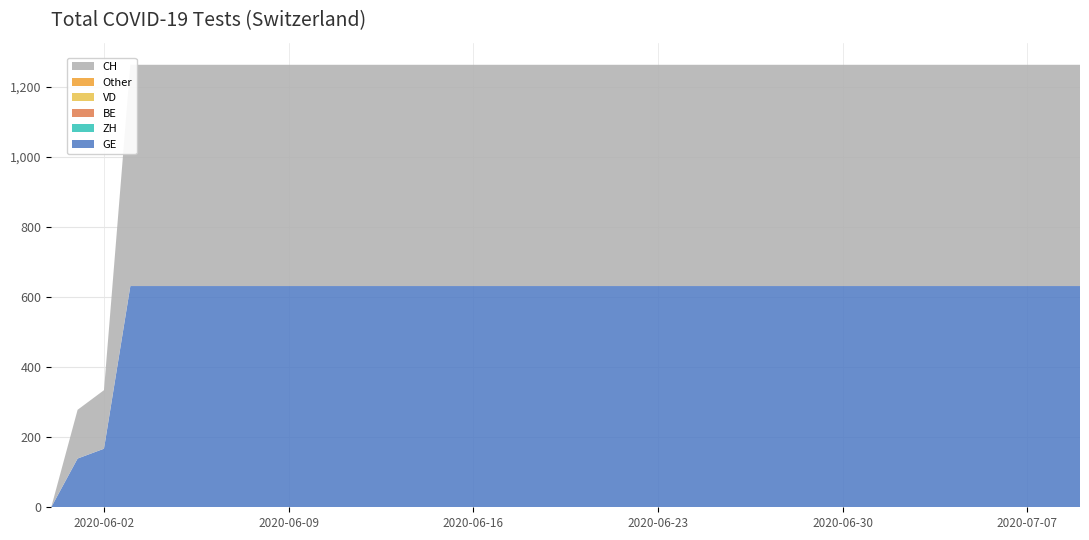

Reading left to right, extract all data points from this chart.

GE: 2020-05-31=0	2020-06-01=139	2020-06-02=167	2020-06-03=631	2020-06-04=631	2020-06-05=631	2020-06-06=631	2020-06-07=631	2020-06-08=631	2020-06-09=631	2020-06-10=631	2020-06-11=631	2020-06-12=631	2020-06-13=631	2020-06-14=631	2020-06-15=631	2020-06-16=631	2020-06-17=631	2020-06-18=631	2020-06-19=631	2020-06-20=631	2020-06-21=631	2020-06-22=631	2020-06-23=631	2020-06-24=631	2020-06-25=631	2020-06-26=631	2020-06-27=631	2020-06-28=631	2020-06-29=631	2020-06-30=631	2020-07-01=631	2020-07-02=631	2020-07-03=631	2020-07-04=631	2020-07-05=631	2020-07-06=631	2020-07-07=631	2020-07-08=631	2020-07-09=631
ZH: 2020-05-31=0	2020-06-01=0	2020-06-02=0	2020-06-03=0	2020-06-04=0	2020-06-05=0	2020-06-06=0	2020-06-07=0	2020-06-08=0	2020-06-09=0	2020-06-10=0	2020-06-11=0	2020-06-12=0	2020-06-13=0	2020-06-14=0	2020-06-15=0	2020-06-16=0	2020-06-17=0	2020-06-18=0	2020-06-19=0	2020-06-20=0	2020-06-21=0	2020-06-22=0	2020-06-23=0	2020-06-24=0	2020-06-25=0	2020-06-26=0	2020-06-27=0	2020-06-28=0	2020-06-29=0	2020-06-30=0	2020-07-01=0	2020-07-02=0	2020-07-03=0	2020-07-04=0	2020-07-05=0	2020-07-06=0	2020-07-07=0	2020-07-08=0	2020-07-09=0
BE: 2020-05-31=0	2020-06-01=0	2020-06-02=0	2020-06-03=0	2020-06-04=0	2020-06-05=0	2020-06-06=0	2020-06-07=0	2020-06-08=0	2020-06-09=0	2020-06-10=0	2020-06-11=0	2020-06-12=0	2020-06-13=0	2020-06-14=0	2020-06-15=0	2020-06-16=0	2020-06-17=0	2020-06-18=0	2020-06-19=0	2020-06-20=0	2020-06-21=0	2020-06-22=0	2020-06-23=0	2020-06-24=0	2020-06-25=0	2020-06-26=0	2020-06-27=0	2020-06-28=0	2020-06-29=0	2020-06-30=0	2020-07-01=0	2020-07-02=0	2020-07-03=0	2020-07-04=0	2020-07-05=0	2020-07-06=0	2020-07-07=0	2020-07-08=0	2020-07-09=0
VD: 2020-05-31=0	2020-06-01=0	2020-06-02=0	2020-06-03=0	2020-06-04=0	2020-06-05=0	2020-06-06=0	2020-06-07=0	2020-06-08=0	2020-06-09=0	2020-06-10=0	2020-06-11=0	2020-06-12=0	2020-06-13=0	2020-06-14=0	2020-06-15=0	2020-06-16=0	2020-06-17=0	2020-06-18=0	2020-06-19=0	2020-06-20=0	2020-06-21=0	2020-06-22=0	2020-06-23=0	2020-06-24=0	2020-06-25=0	2020-06-26=0	2020-06-27=0	2020-06-28=0	2020-06-29=0	2020-06-30=0	2020-07-01=0	2020-07-02=0	2020-07-03=0	2020-07-04=0	2020-07-05=0	2020-07-06=0	2020-07-07=0	2020-07-08=0	2020-07-09=0
Other: 2020-05-31=0	2020-06-01=0	2020-06-02=0	2020-06-03=0	2020-06-04=0	2020-06-05=0	2020-06-06=0	2020-06-07=0	2020-06-08=0	2020-06-09=0	2020-06-10=0	2020-06-11=0	2020-06-12=0	2020-06-13=0	2020-06-14=0	2020-06-15=0	2020-06-16=0	2020-06-17=0	2020-06-18=0	2020-06-19=0	2020-06-20=0	2020-06-21=0	2020-06-22=0	2020-06-23=0	2020-06-24=0	2020-06-25=0	2020-06-26=0	2020-06-27=0	2020-06-28=0	2020-06-29=0	2020-06-30=0	2020-07-01=0	2020-07-02=0	2020-07-03=0	2020-07-04=0	2020-07-05=0	2020-07-06=0	2020-07-07=0	2020-07-08=0	2020-07-09=0
CH: 2020-05-31=0	2020-06-01=139	2020-06-02=167	2020-06-03=631	2020-06-04=631	2020-06-05=631	2020-06-06=631	2020-06-07=631	2020-06-08=631	2020-06-09=631	2020-06-10=631	2020-06-11=631	2020-06-12=631	2020-06-13=631	2020-06-14=631	2020-06-15=631	2020-06-16=631	2020-06-17=631	2020-06-18=631	2020-06-19=631	2020-06-20=631	2020-06-21=631	2020-06-22=631	2020-06-23=631	2020-06-24=631	2020-06-25=631	2020-06-26=631	2020-06-27=631	2020-06-28=631	2020-06-29=631	2020-06-30=631	2020-07-01=631	2020-07-02=631	2020-07-03=631	2020-07-04=631	2020-07-05=631	2020-07-06=631	2020-07-07=631	2020-07-08=631	2020-07-09=631